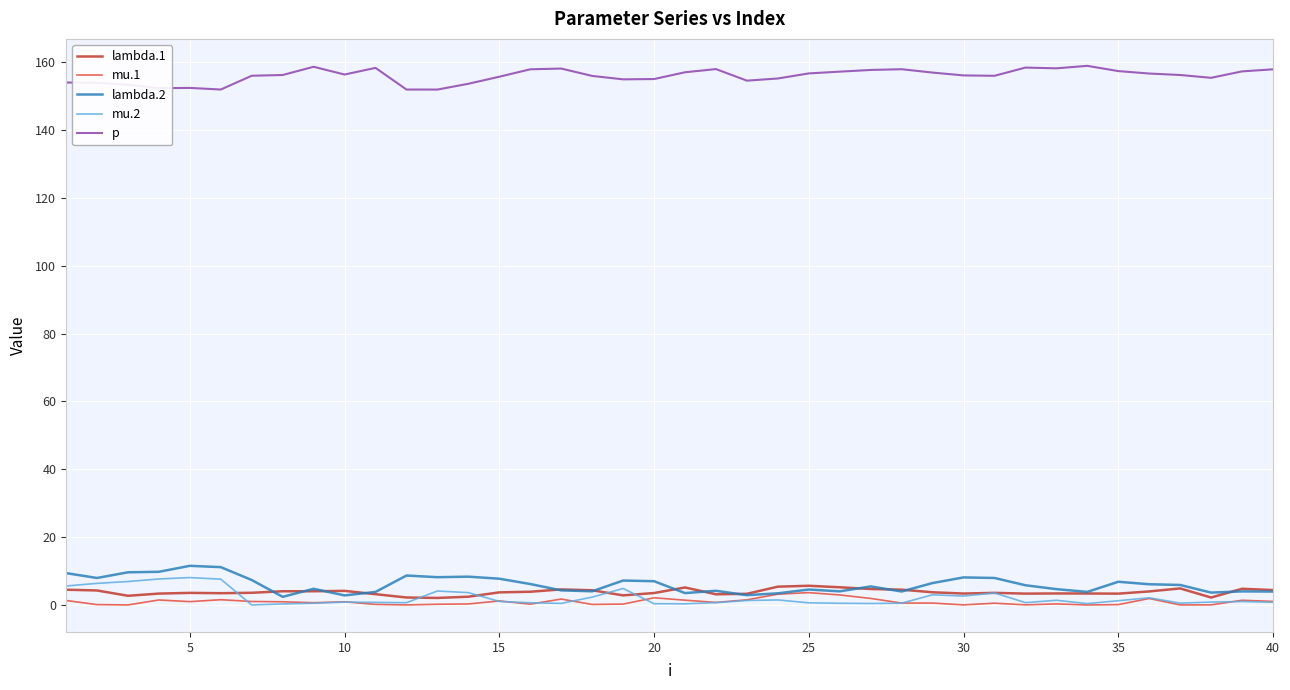

True or false: p and mu.2 cross at least once.

False